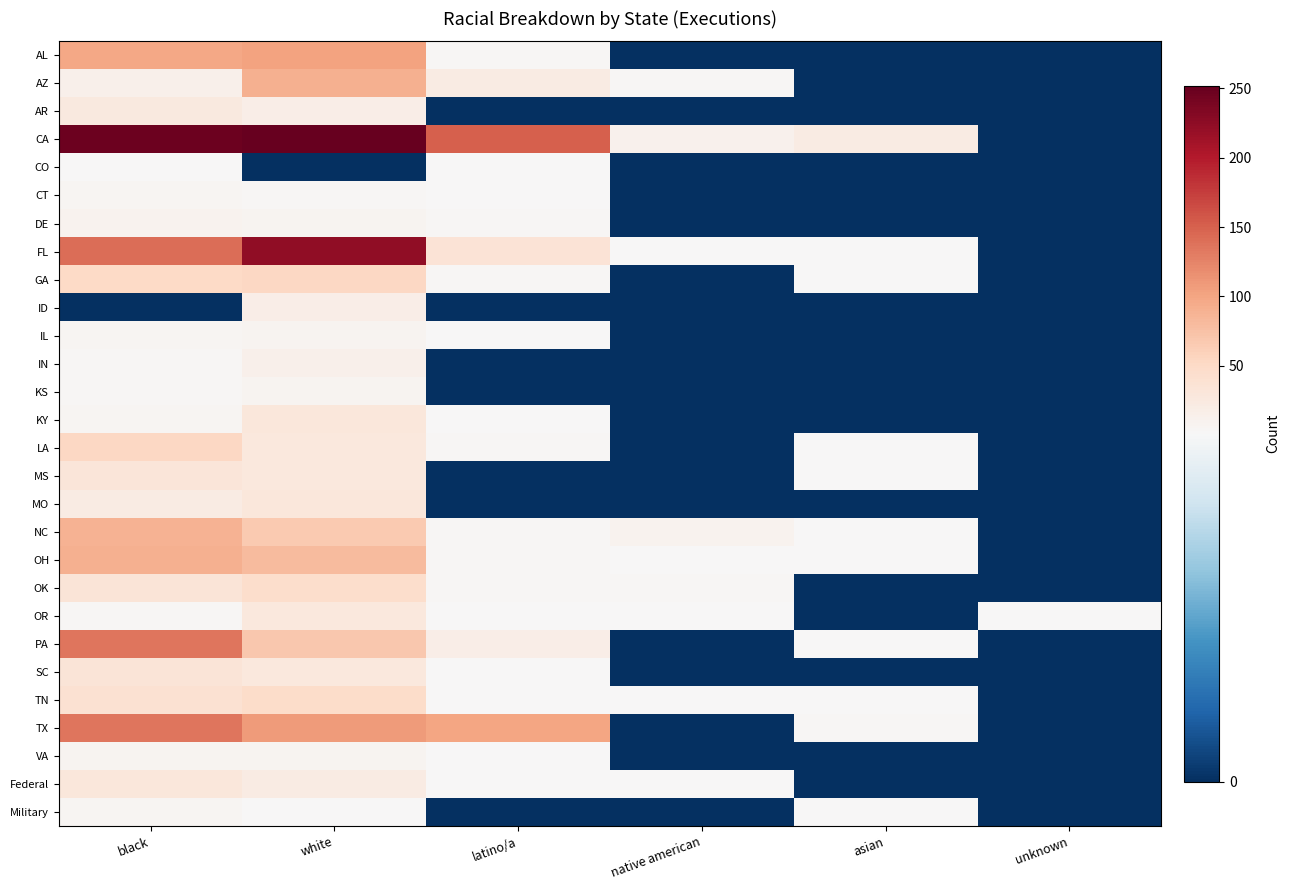

Reading left to right, transcribe all the data shown in this chart.

AL: black=99	white=102	latino/a=3	native american=0	asian=0	unknown=0
AZ: black=13	white=91	latino/a=21	native american=4	asian=0	unknown=0
AR: black=25	white=17	latino/a=0	native american=0	asian=0	unknown=0
CA: black=247	white=252	latino/a=151	native american=12	asian=22	unknown=0
CO: black=2	white=0	latino/a=1	native american=0	asian=0	unknown=0
CT: black=6	white=3	latino/a=1	native american=0	asian=0	unknown=0
DE: black=10	white=7	latino/a=3	native american=0	asian=0	unknown=0
FL: black=141	white=224	latino/a=36	native american=1	asian=2	unknown=0
GA: black=51	white=53	latino/a=3	native american=0	asian=1	unknown=0
ID: black=0	white=18	latino/a=0	native american=0	asian=0	unknown=0
IL: black=5	white=8	latino/a=2	native american=0	asian=0	unknown=0
IN: black=4	white=13	latino/a=0	native american=0	asian=0	unknown=0
KS: black=4	white=7	latino/a=0	native american=0	asian=0	unknown=0
KY: black=6	white=29	latino/a=1	native american=0	asian=0	unknown=0
LA: black=53	white=27	latino/a=3	native american=0	asian=1	unknown=0
MS: black=32	white=28	latino/a=0	native american=0	asian=1	unknown=0
MO: black=22	white=30	latino/a=0	native american=0	asian=0	unknown=0
NC: black=88	white=66	latino/a=4	native american=9	asian=1	unknown=0
OH: black=90	white=81	latino/a=3	native american=2	asian=2	unknown=0
OK: black=33	white=45	latino/a=3	native american=4	asian=0	unknown=0
OR: black=3	white=28	latino/a=2	native american=1	asian=0	unknown=1
PA: black=136	white=68	latino/a=18	native american=0	asian=2	unknown=0
SC: black=33	white=28	latino/a=1	native american=0	asian=0	unknown=0
TN: black=39	white=47	latino/a=1	native american=2	asian=2	unknown=0
TX: black=136	white=108	latino/a=100	native american=0	asian=4	unknown=0
VA: black=8	white=8	latino/a=1	native american=0	asian=0	unknown=0
Federal: black=30	white=22	latino/a=2	native american=1	asian=0	unknown=0
Military: black=6	white=1	latino/a=0	native american=0	asian=1	unknown=0